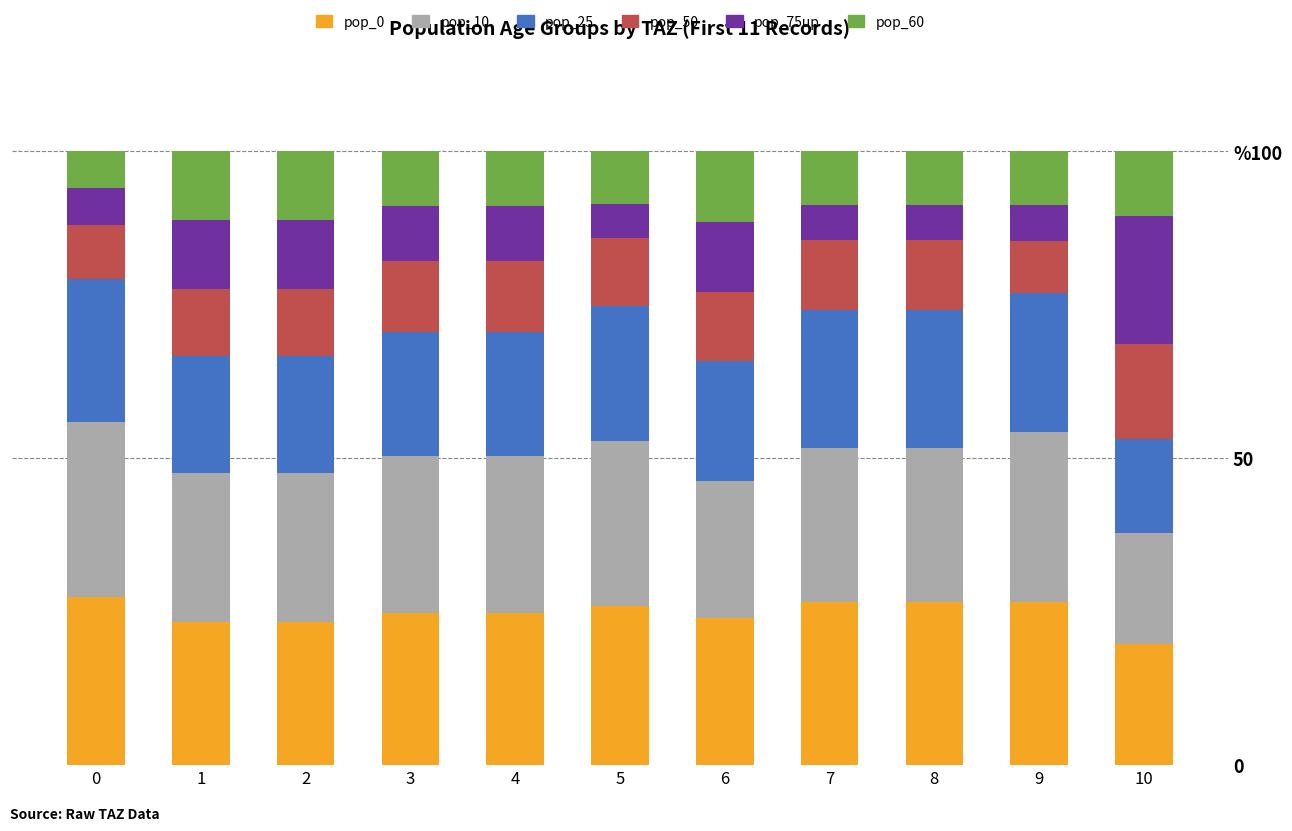

The pop_10 series shows 14.2 at 3. True or false?

False